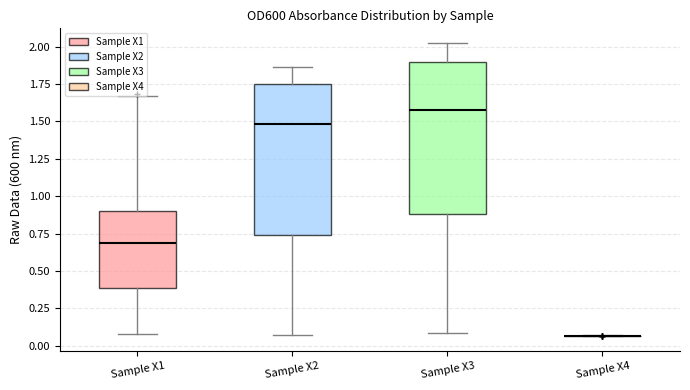

Where does the upper whisker of the box for Sample X3 end on the y-axis? The values are not printed on the chart, so give them approximately, as read against the axis.

2.00